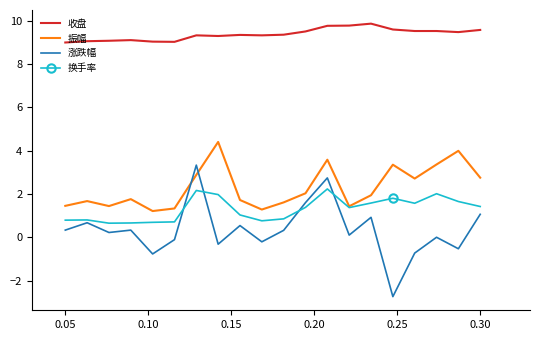

How many intersections are there between 涨跌幅 and 换手率?

4